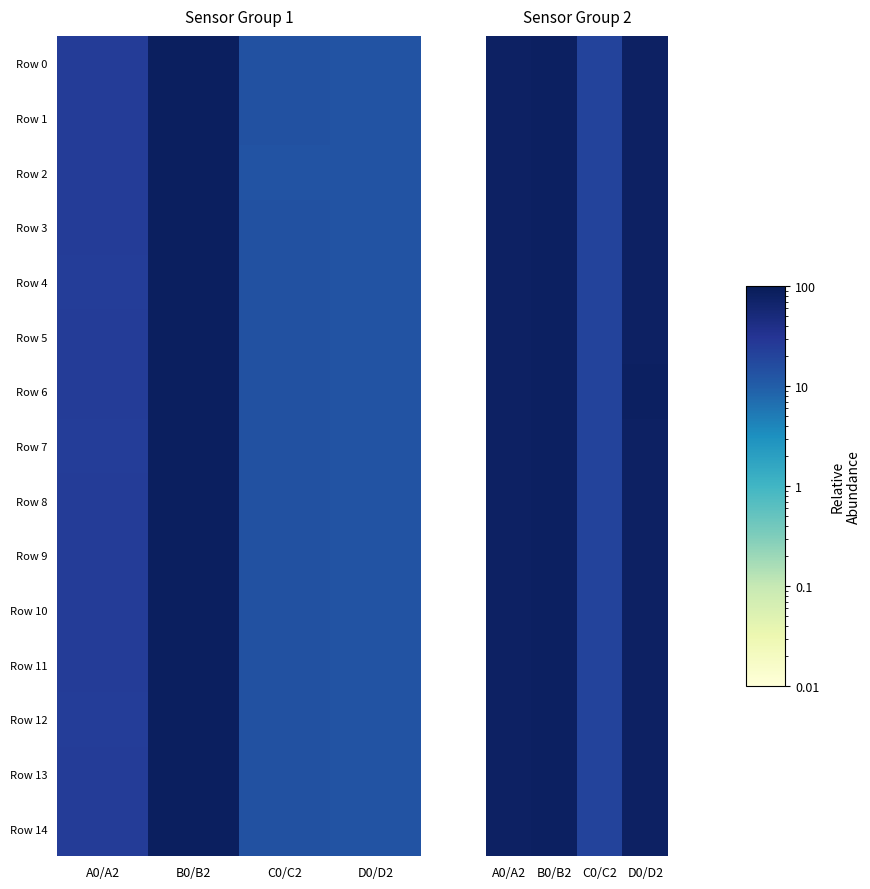

Which series has the largest range (max minus min)?

Row 0